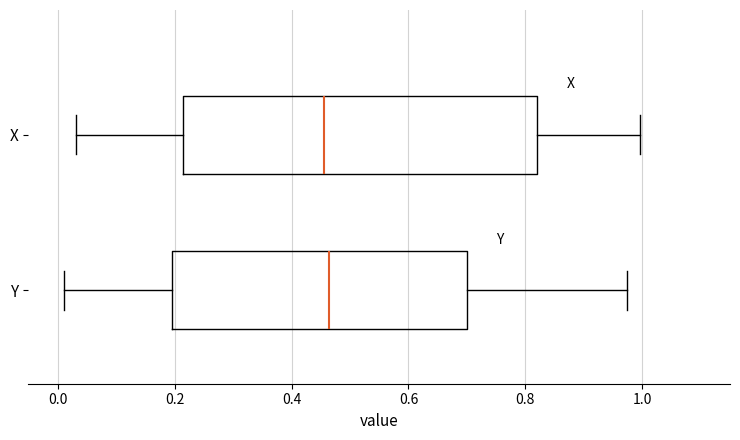

Reading bottom to top, read every box against the x-axis: the position of its median line, the range the box covers, and the ends of its whiskers. The values are not printed on the chart, so give them approximately, as read against the axis.

Y: median 0.46, box 0.20 to 0.70, whiskers 0.02 to 0.98
X: median 0.46, box 0.22 to 0.82, whiskers 0.04 to 1.00